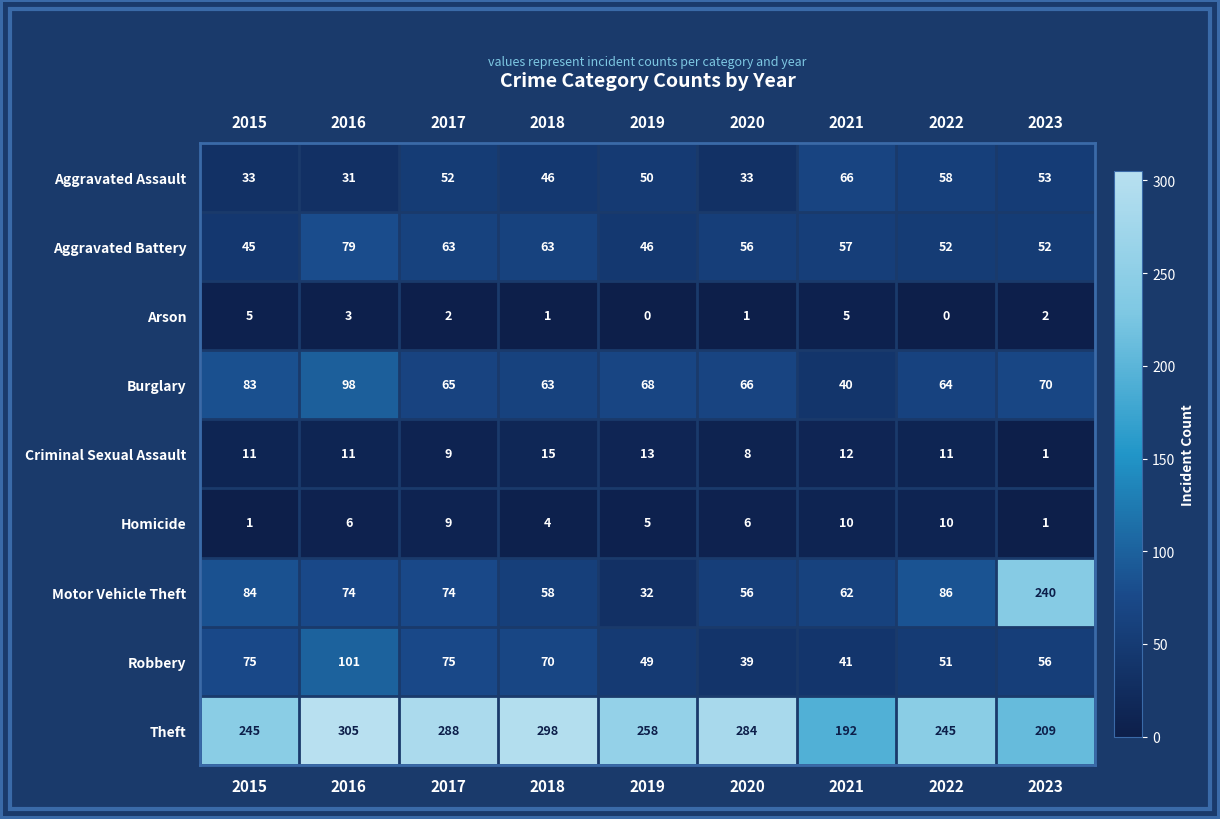

Which category has the highest value across all series?

2016